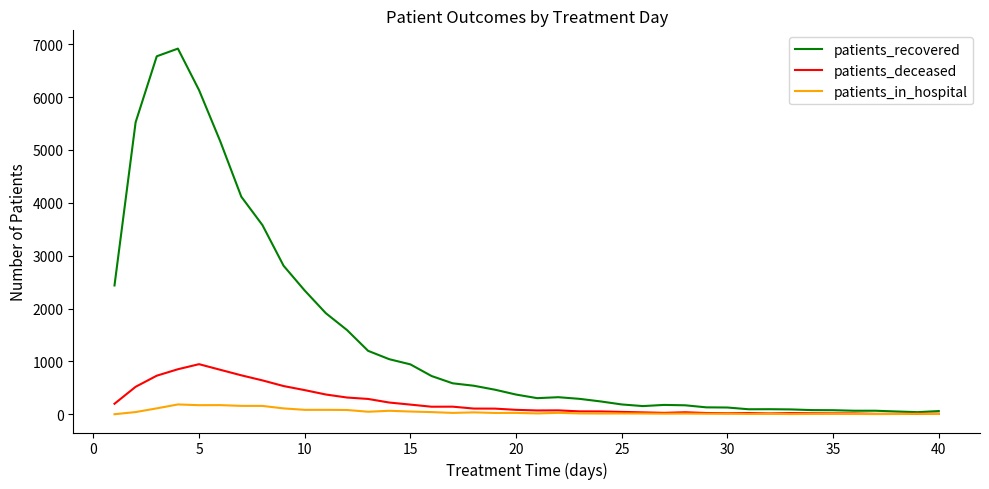

List the series in order of their peak value, highest first.

patients_recovered, patients_deceased, patients_in_hospital